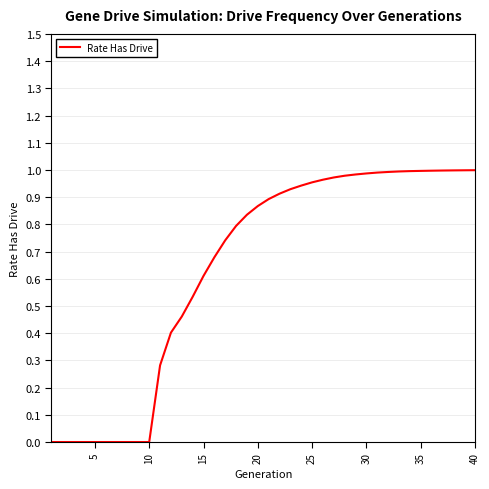

Is it true that the value at 30 is 1.0?

True